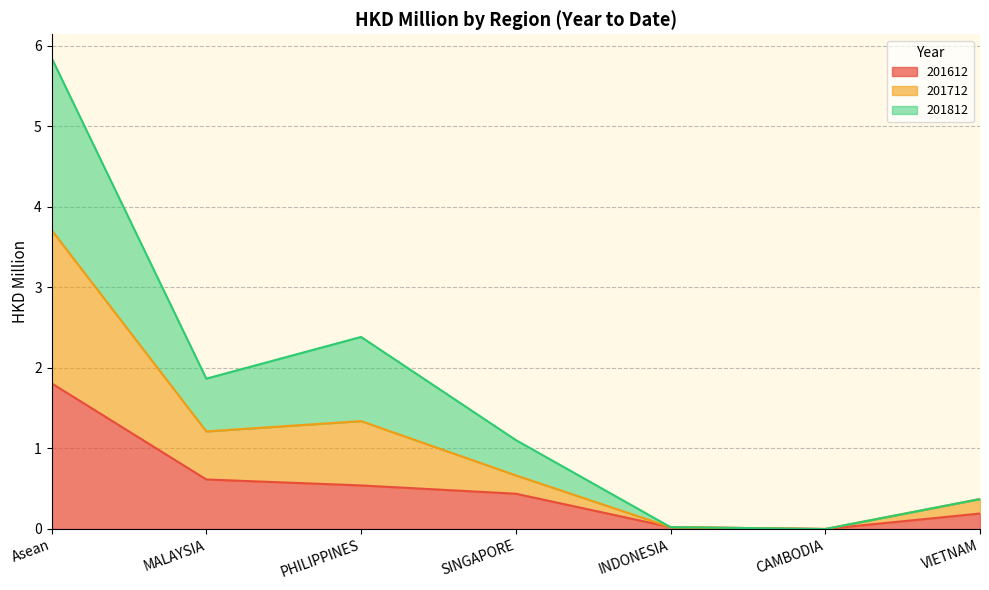

True or false: 201712 and 201612 cross at least once.

False